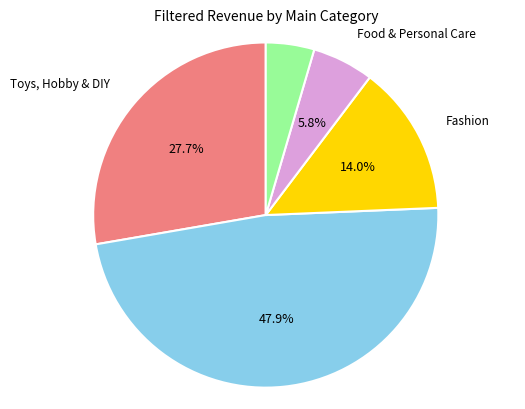

Is there a majority slice in this chart?

No